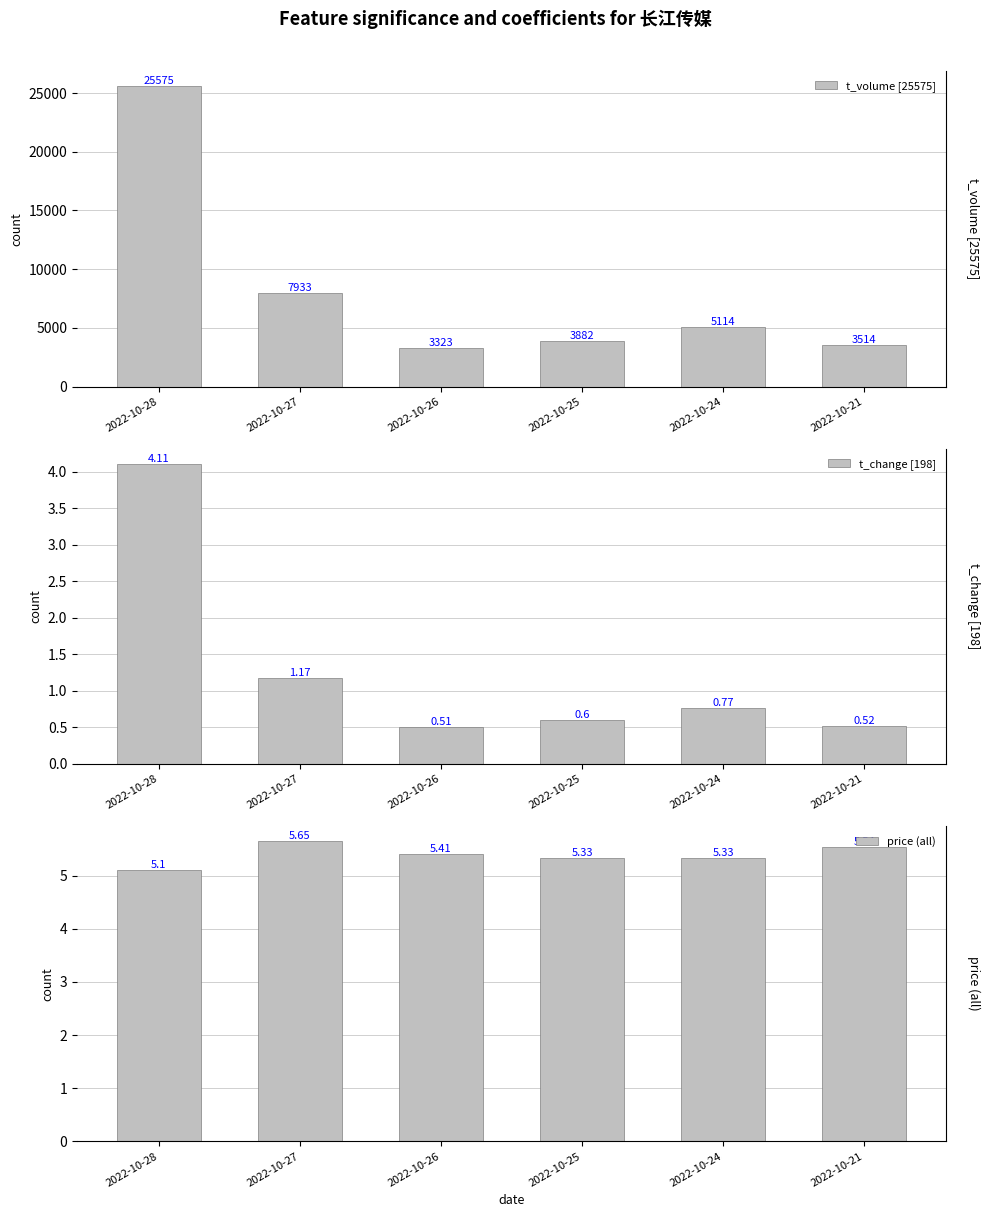

The price (all) series shows 9.9 at 2022-10-21. True or false?

False